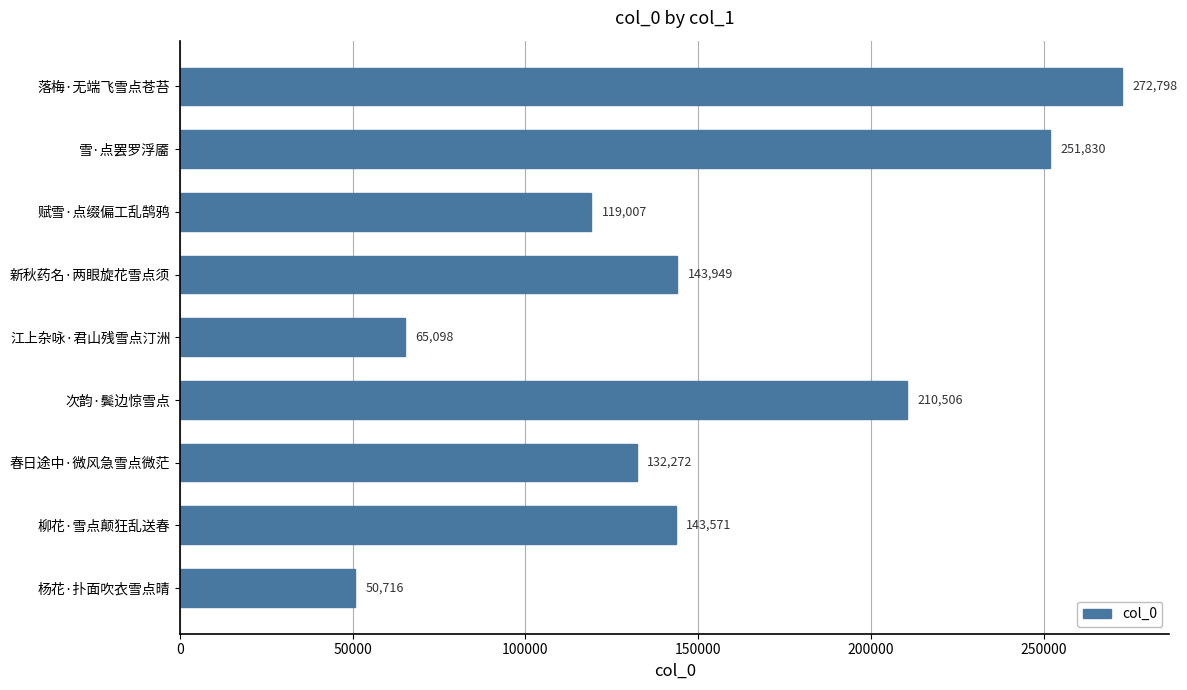

What is the smallest value displayed?

50716